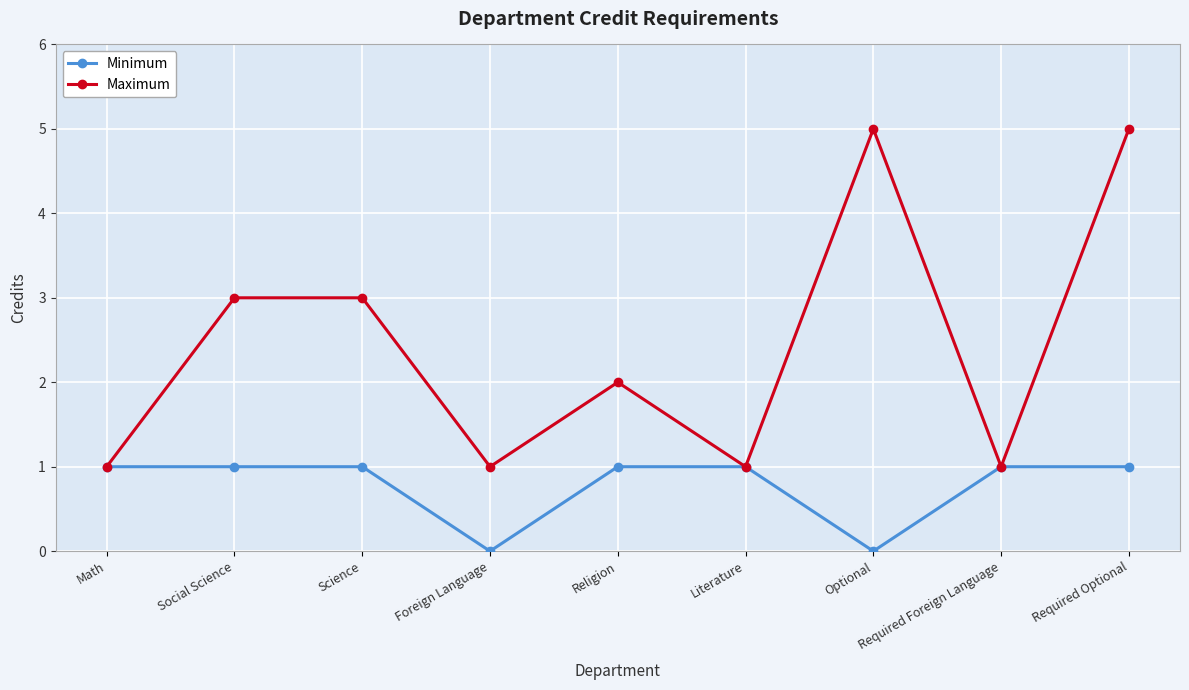

How many interior local valleys does the Maximum series have?

3